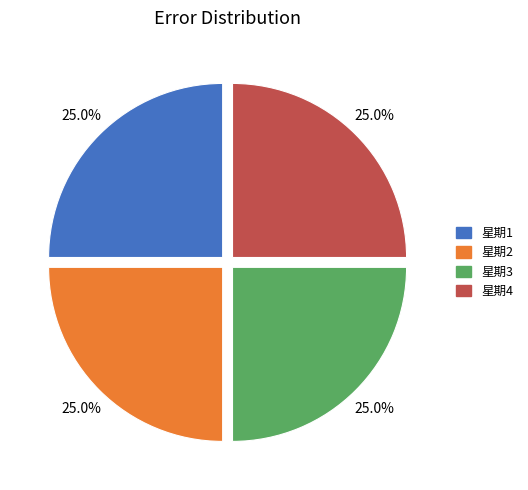

Does any single category account for the majority?

No